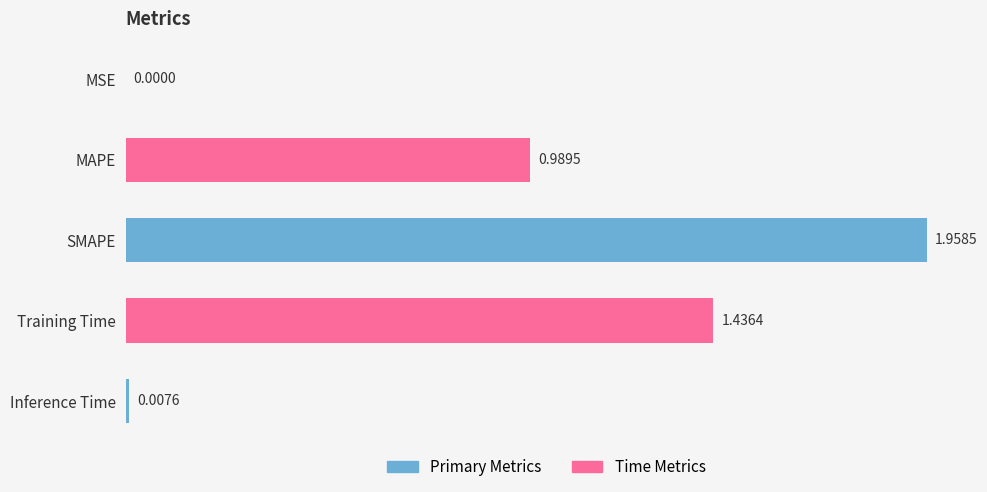

At which label is the value closest to 0?

MSE